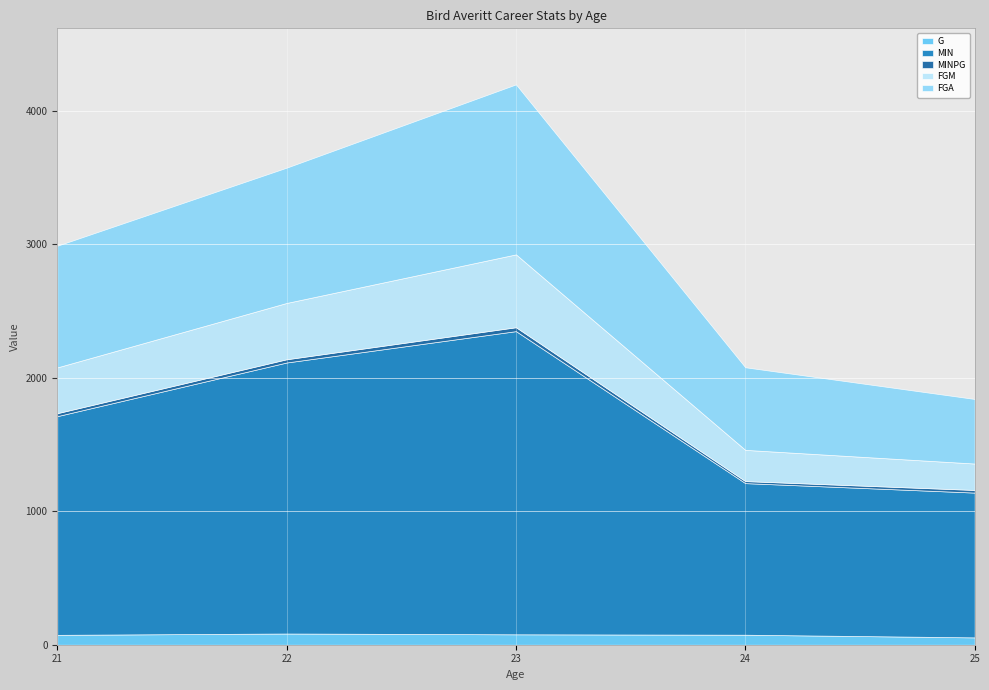

Count the number of categories in the chart.

5